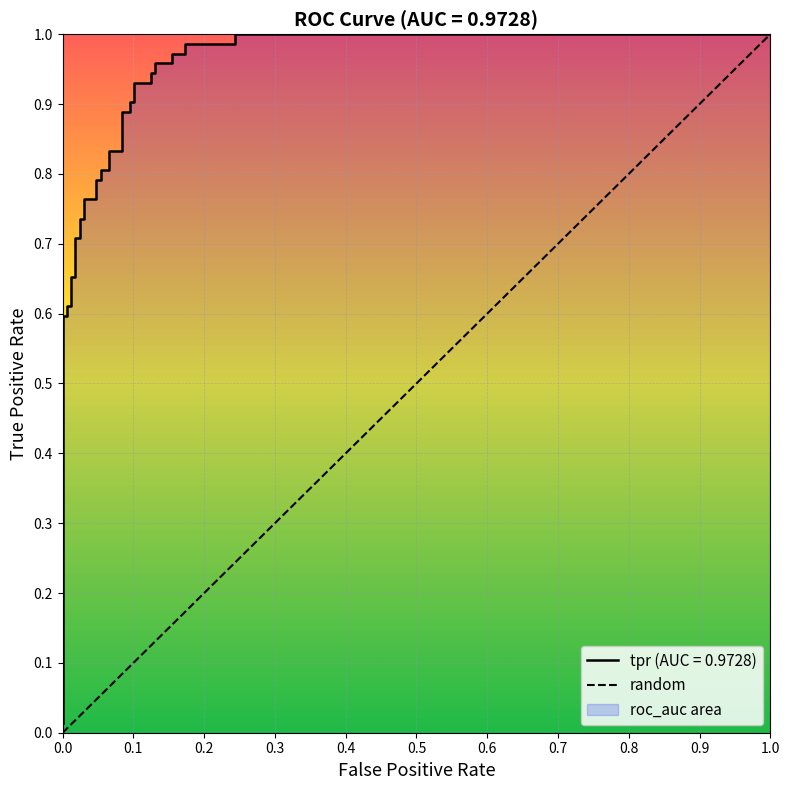

How many distinct data groups are displayed?

1